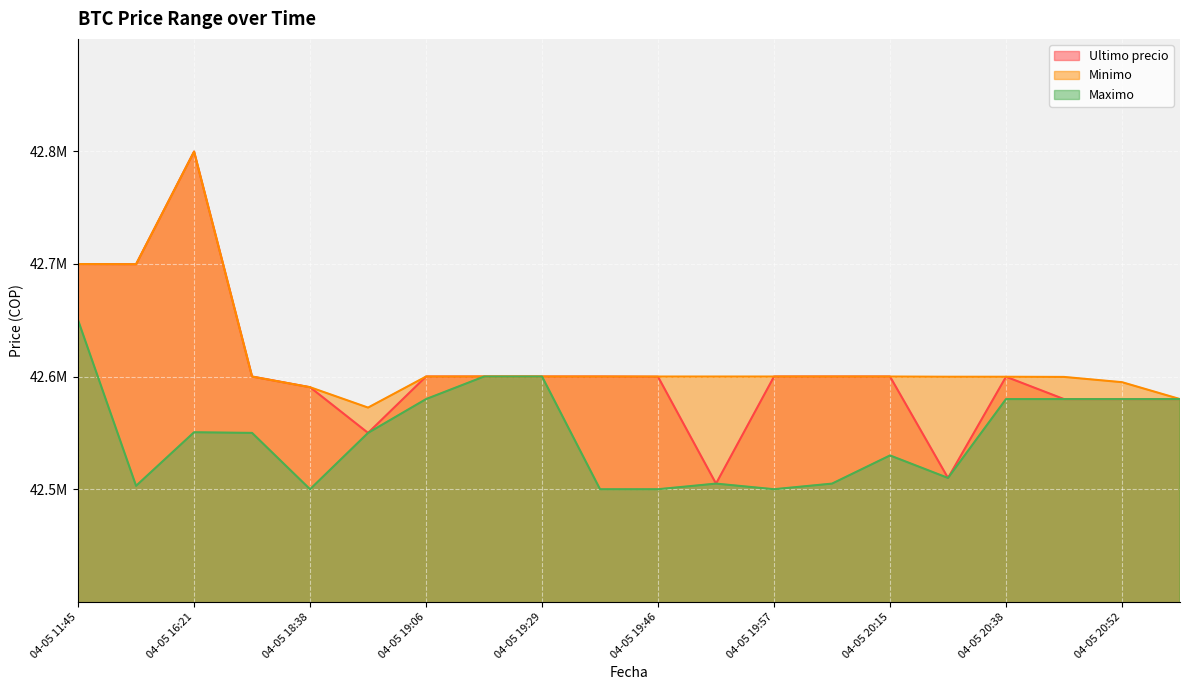

Which series has the largest range (max minus min)?

Ultimo precio